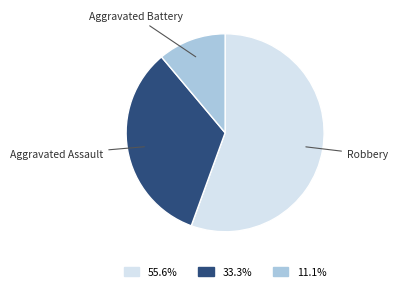

Rank the categories by value from lowest to highest.

Aggravated Battery, Aggravated Assault, Robbery